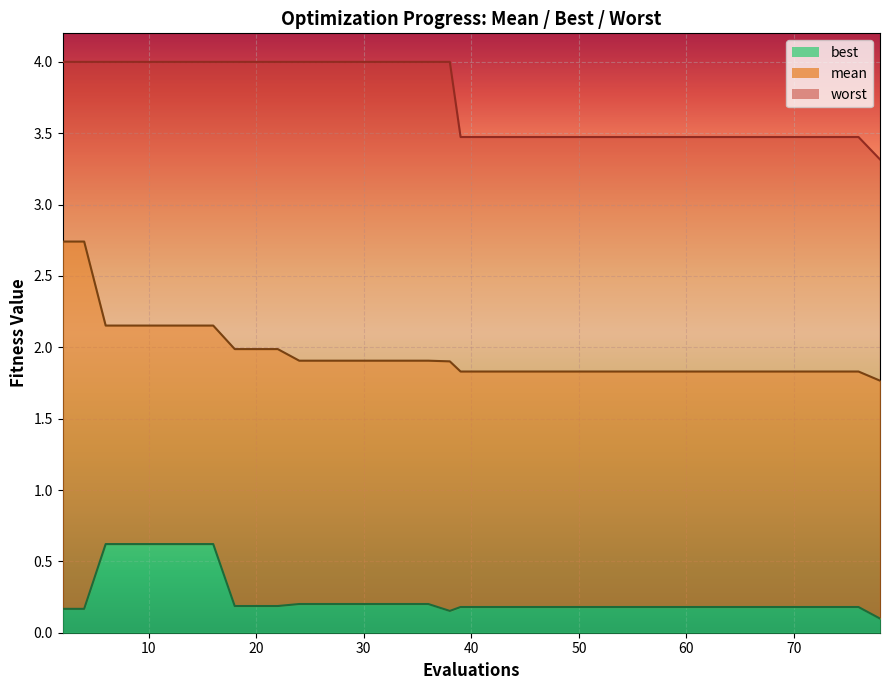

What is the minimum value shown in the chart?

0.1